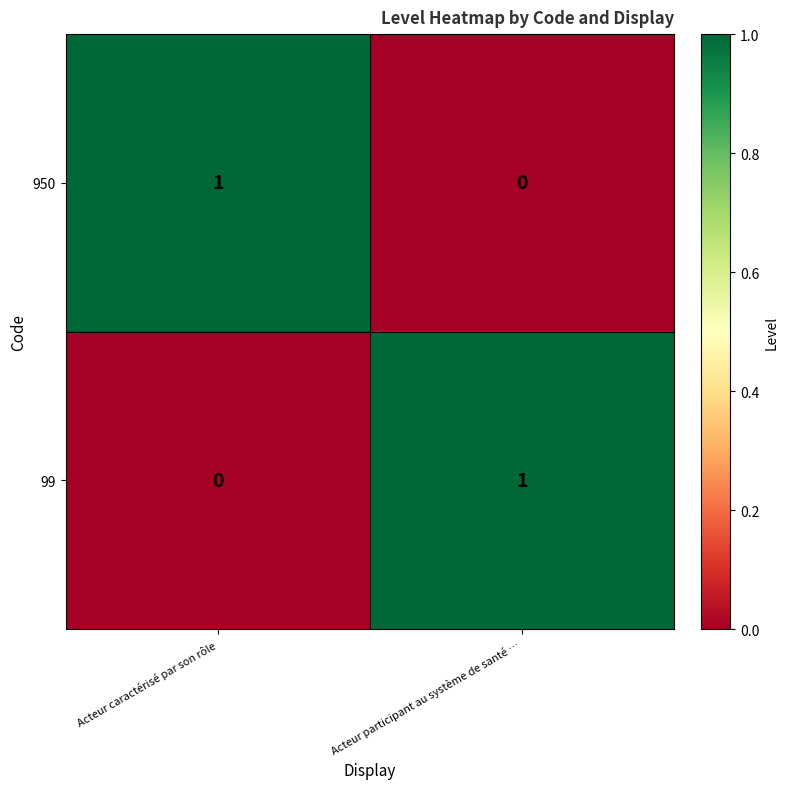

Which category has the highest value in the 99 series?

Acteur participant au système de santé …